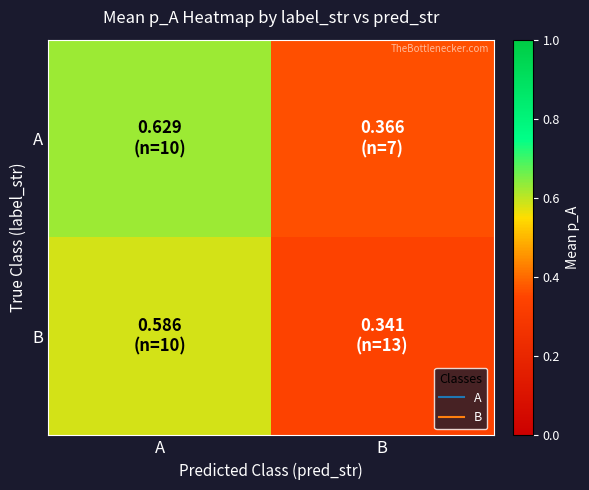

At how many categories does at least one series exceed 0?

2